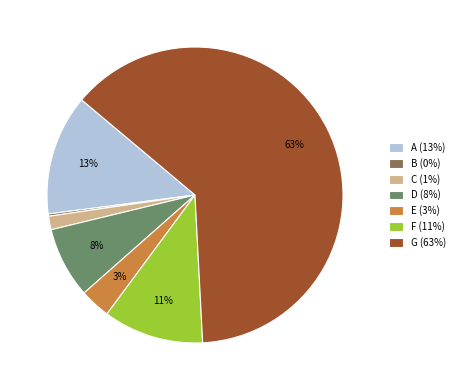

Is there any slice that represents more than half of the pie?

Yes